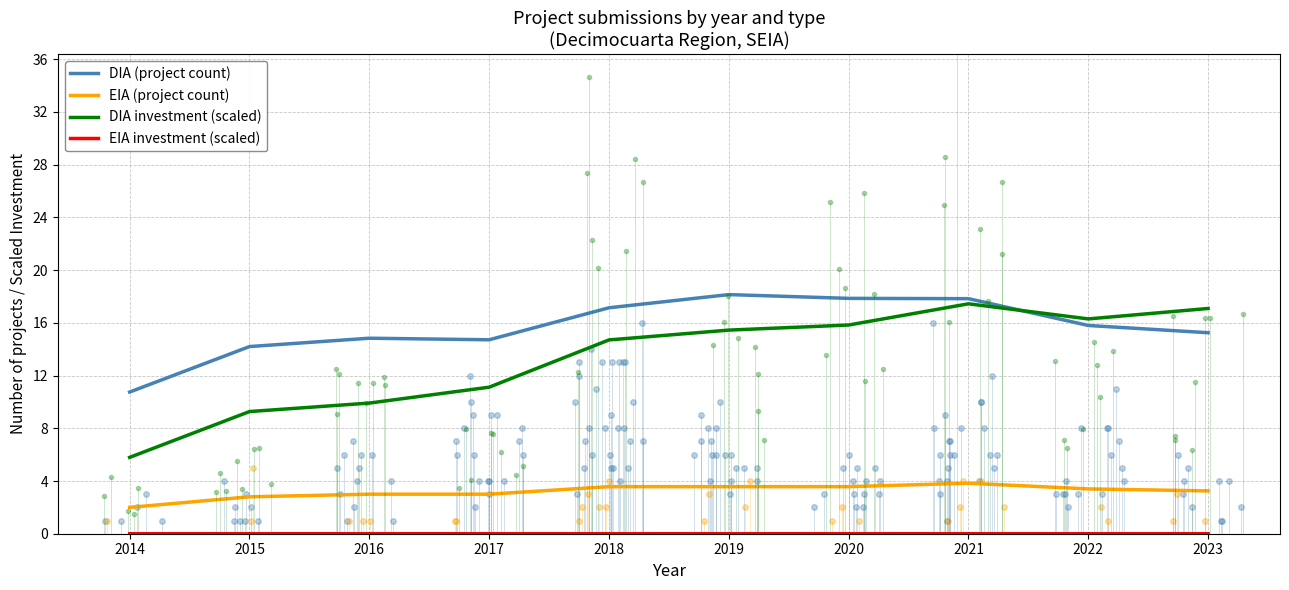

True or false: DIA (project count) and EIA (project count) intersect in this chart.

False